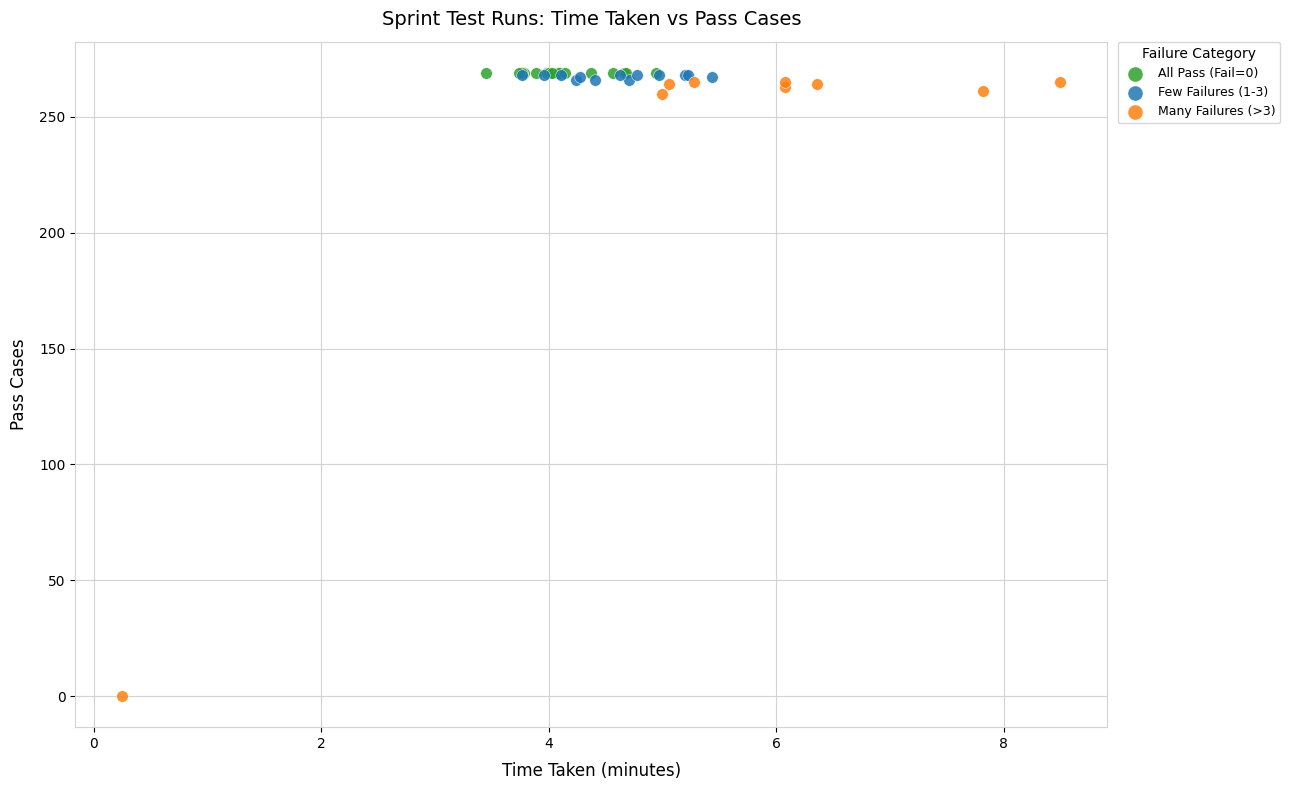

What are all the series names shown in the legend?

All Pass (Fail=0), Few Failures (1-3), Many Failures (>3)